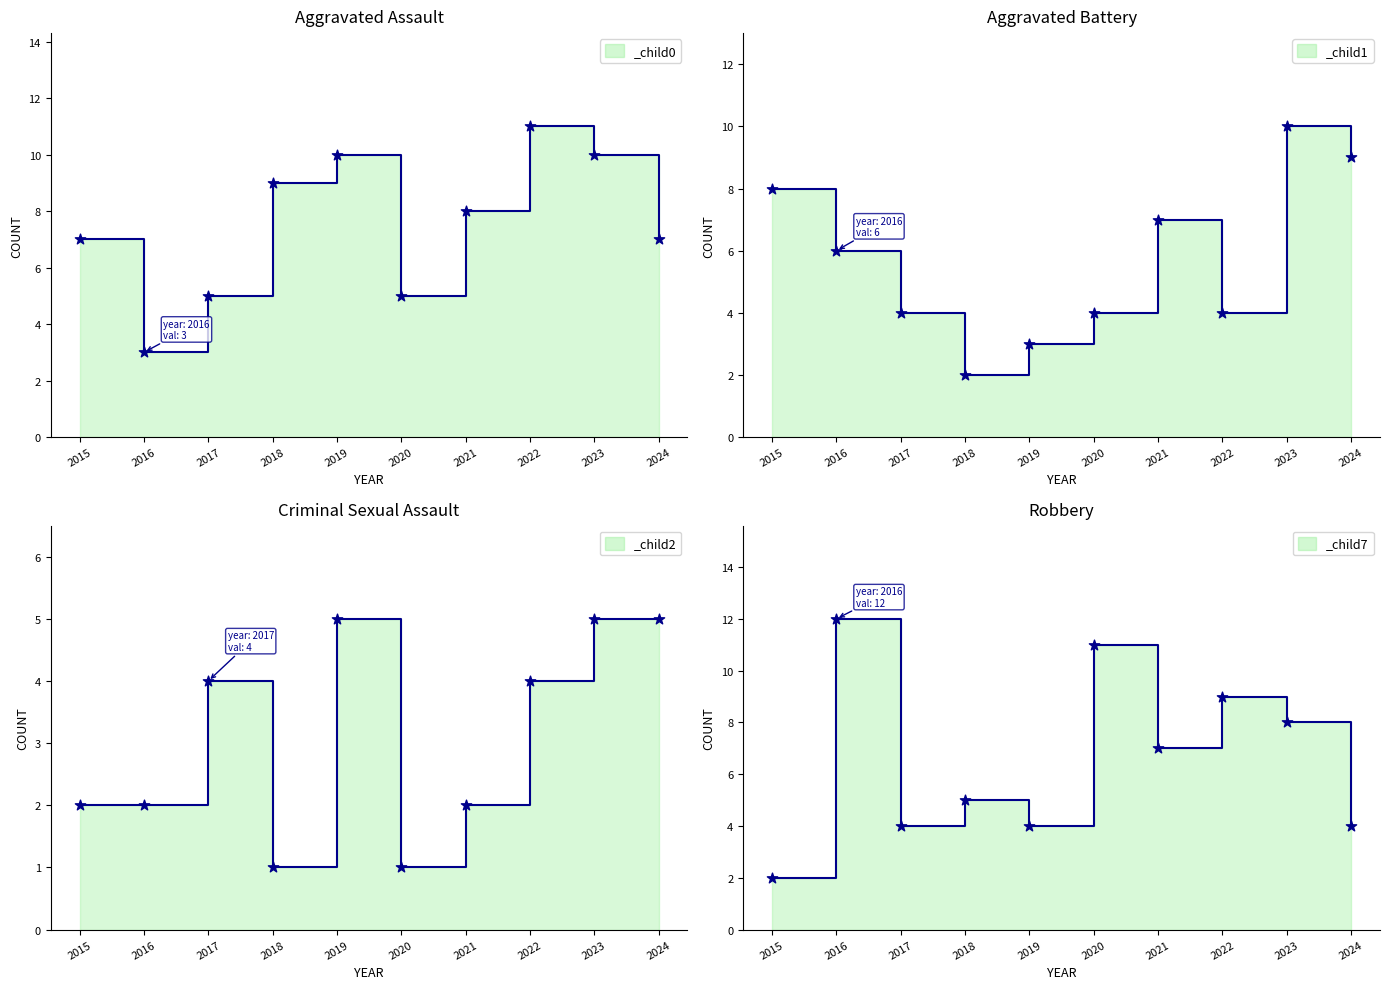

Which series has the widest spread of Y values?

Robbery